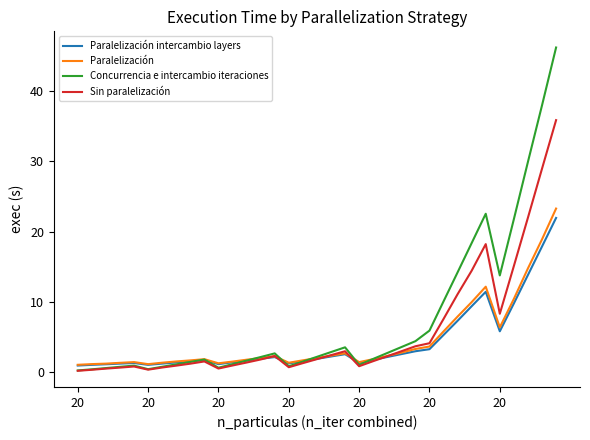

Which series has the largest range (max minus min)?

Concurrencia e intercambio iteraciones